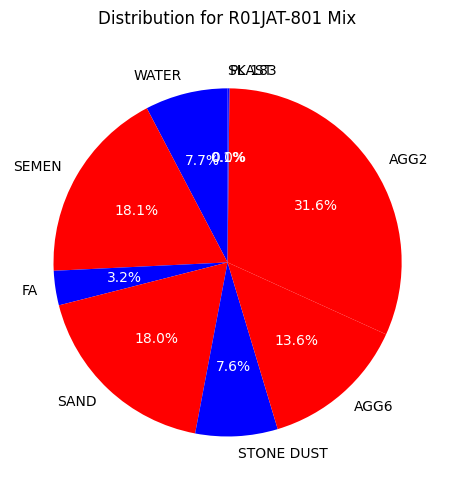

Does AGG6 represent more than half of the total?

No